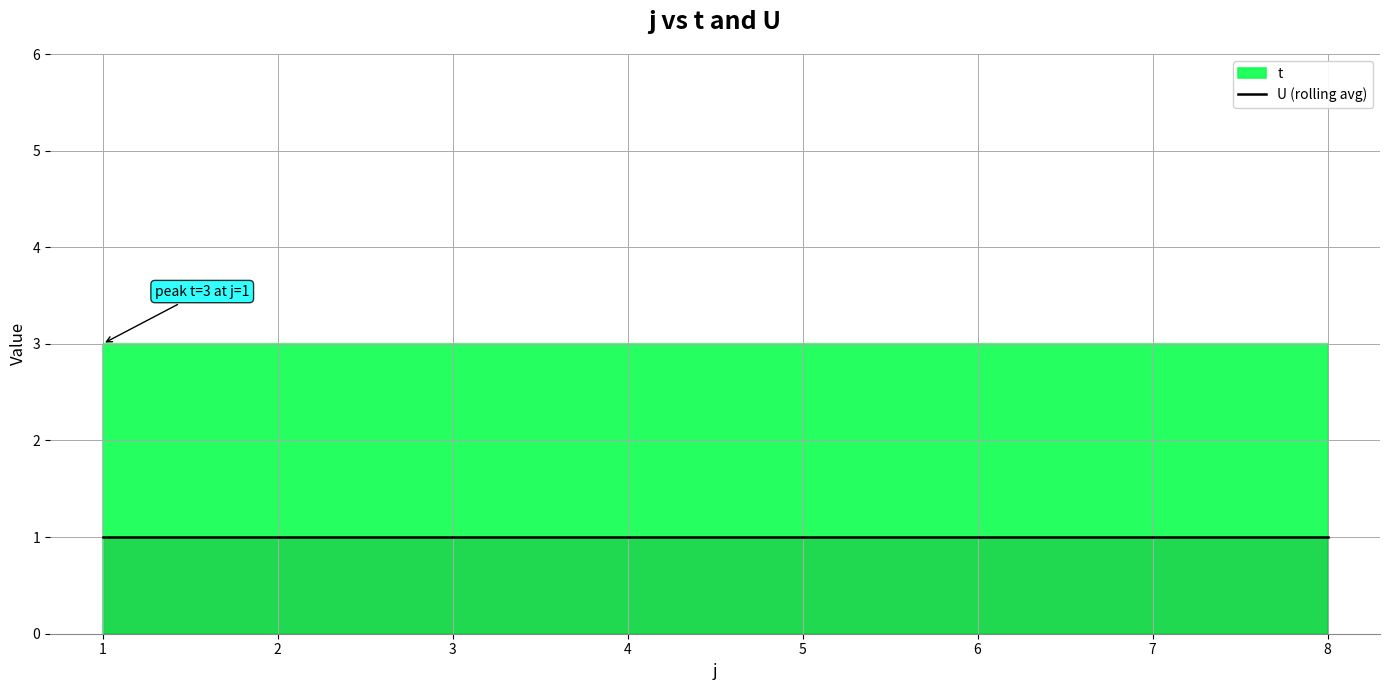

True or false: U and t intersect in this chart.

False